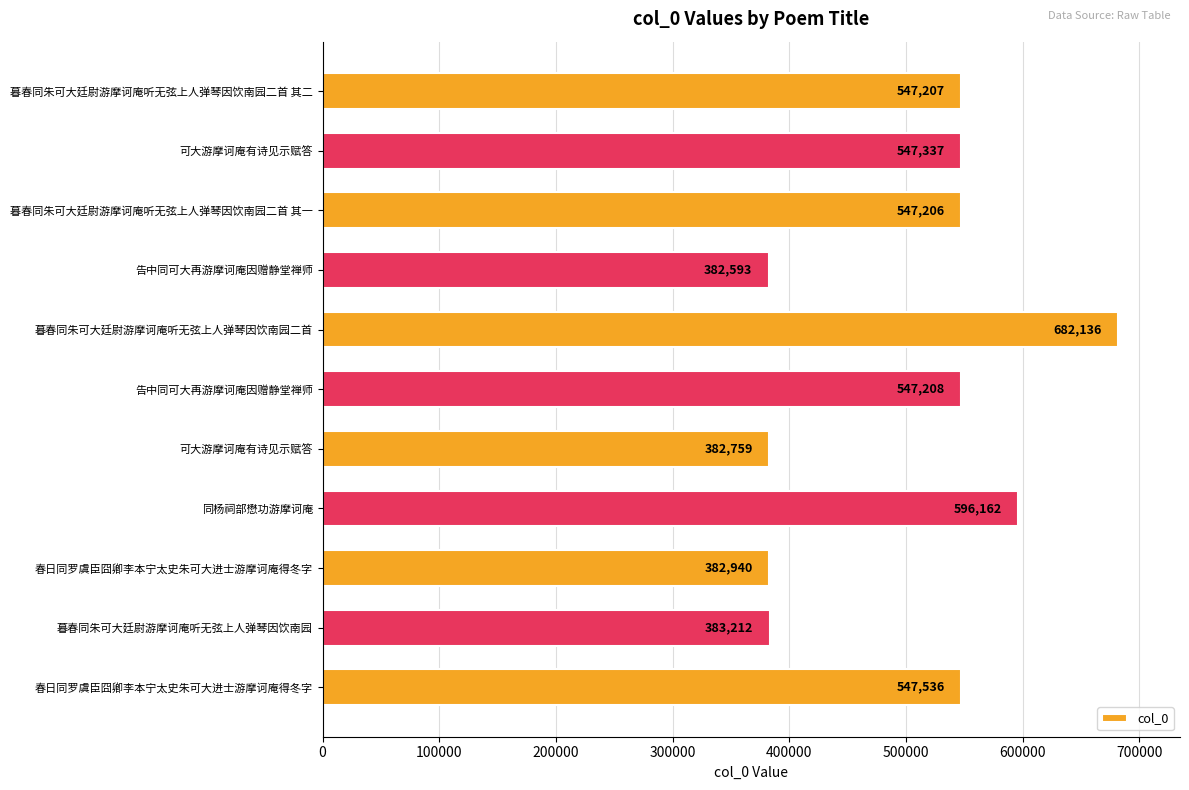

Count the number of categories in the chart.

11